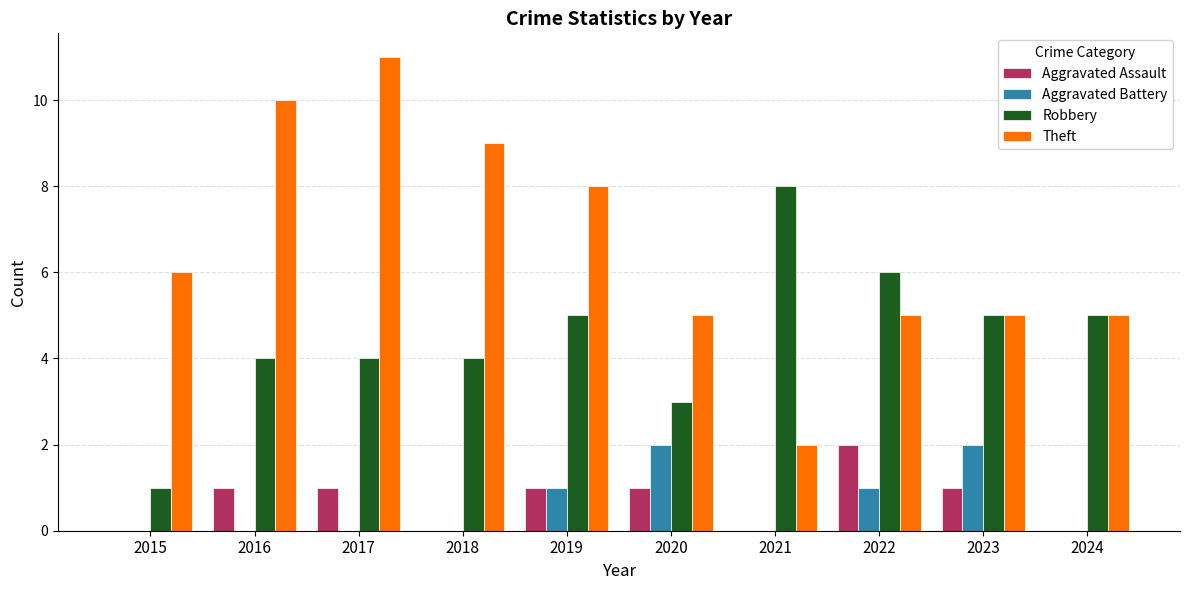

What is the greatest value displayed?

11